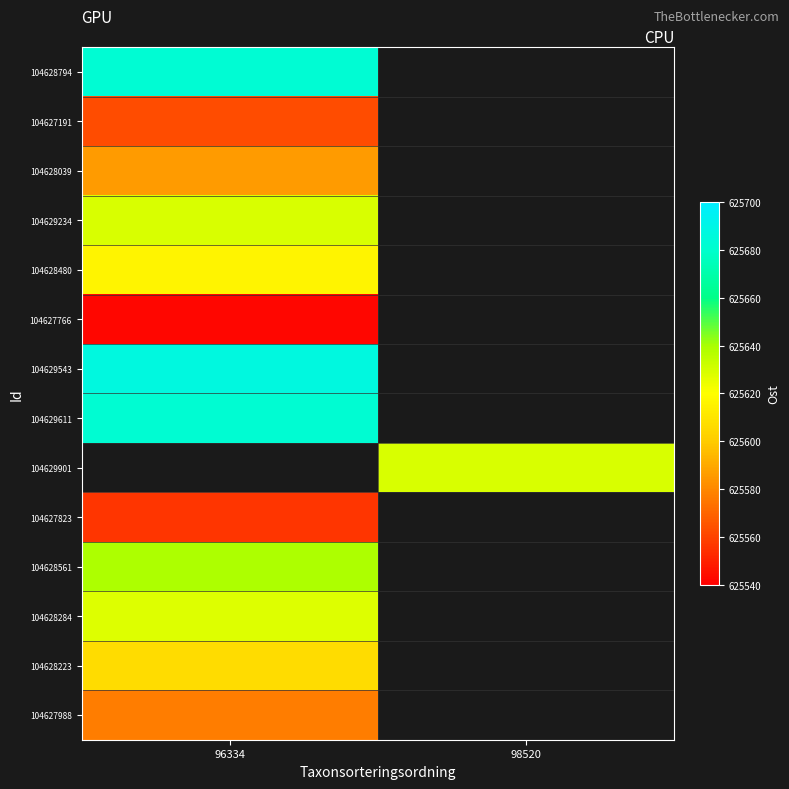

Rank the categories by 104627191 value from highest to lowest.

96334, 98520